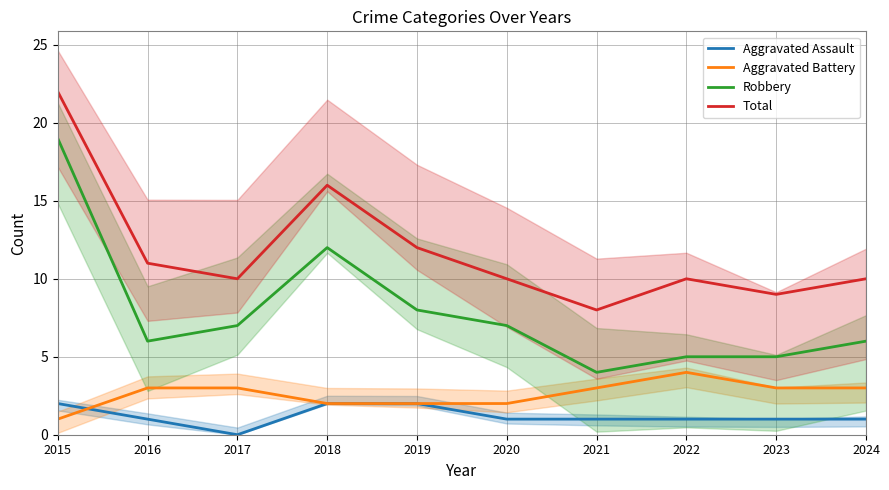

At which label does Aggravated Assault first exceed 1?

2015